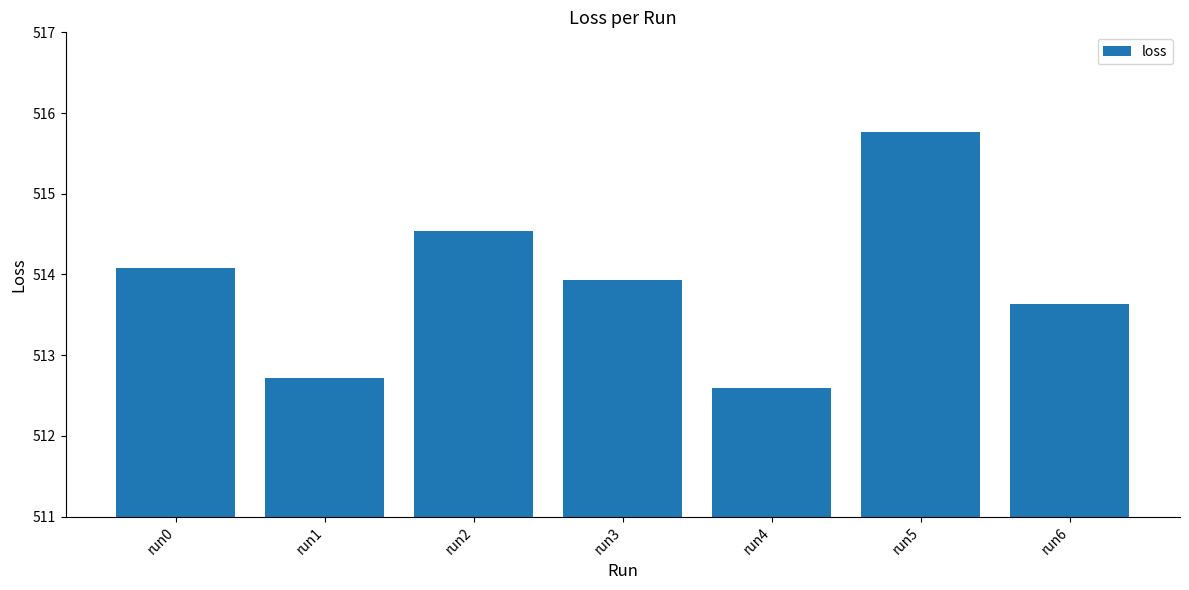

What is the change in value from run3 to run6?

-0.3